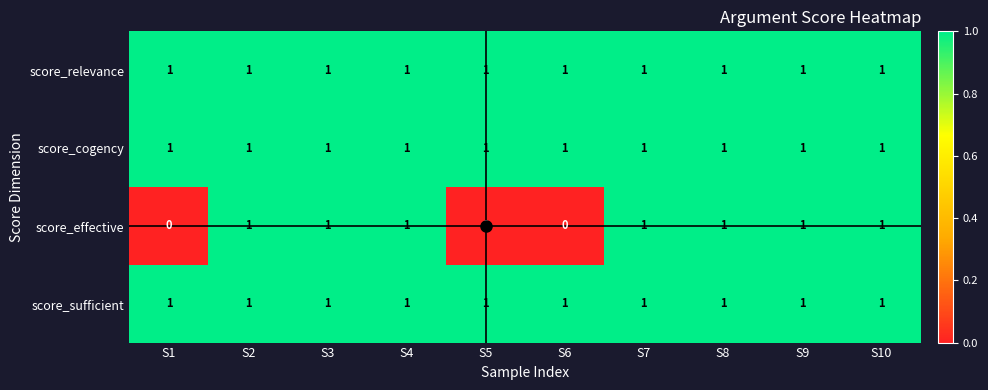

What is the sum of all score_sufficient values?

10